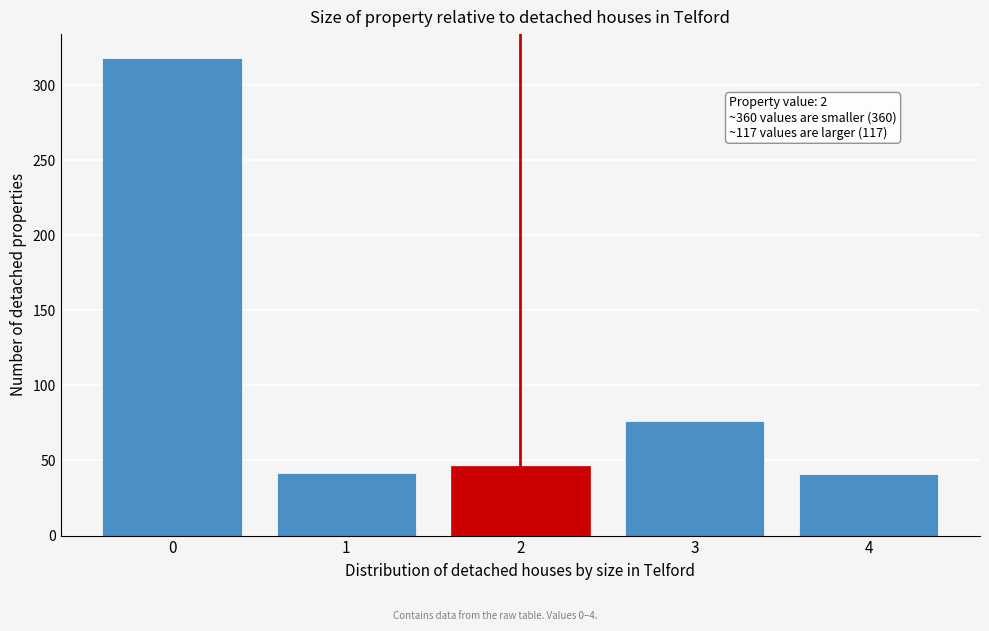

The chart shows a value of 318 at 0. True or false?

True